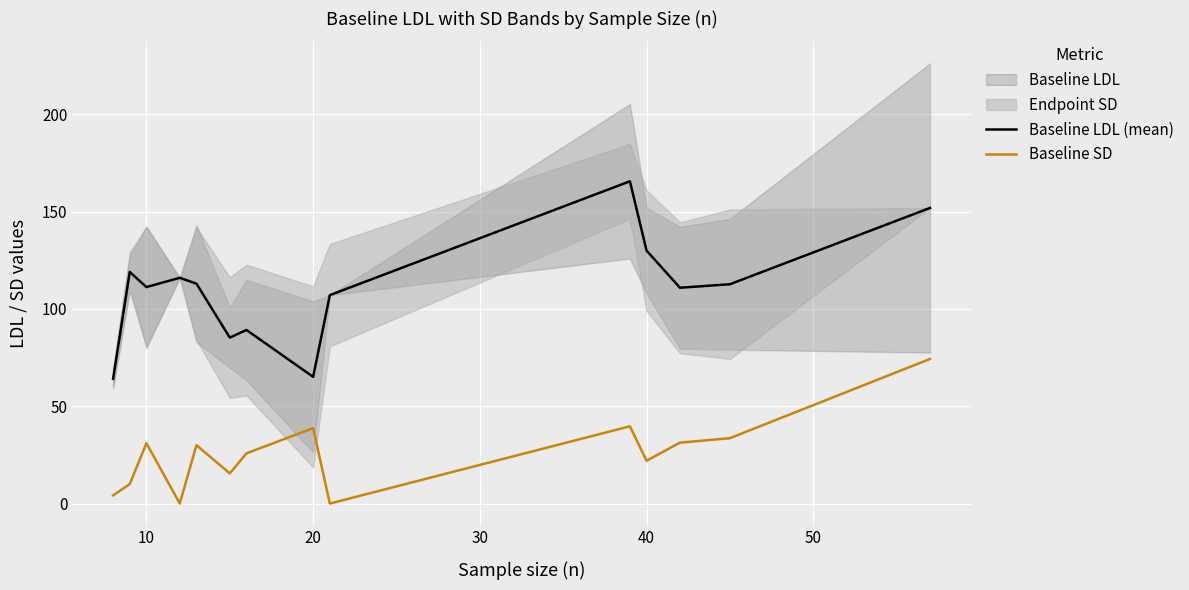

True or false: Baseline SD has a value of 32.6 at 40.

False